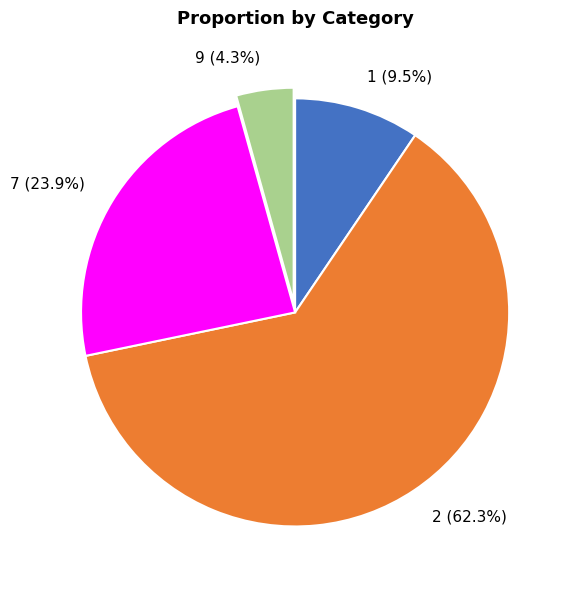

To the nearest percent, what portion does 2 represent?

62%